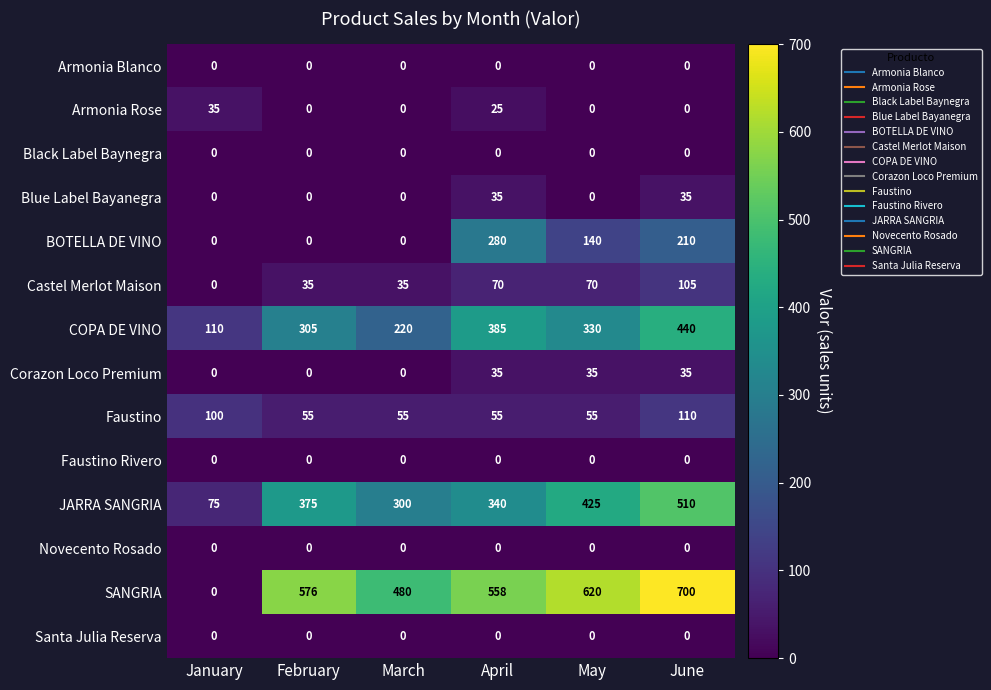

Count the BOTELLA DE VINO values in the range 0 to 210.

5